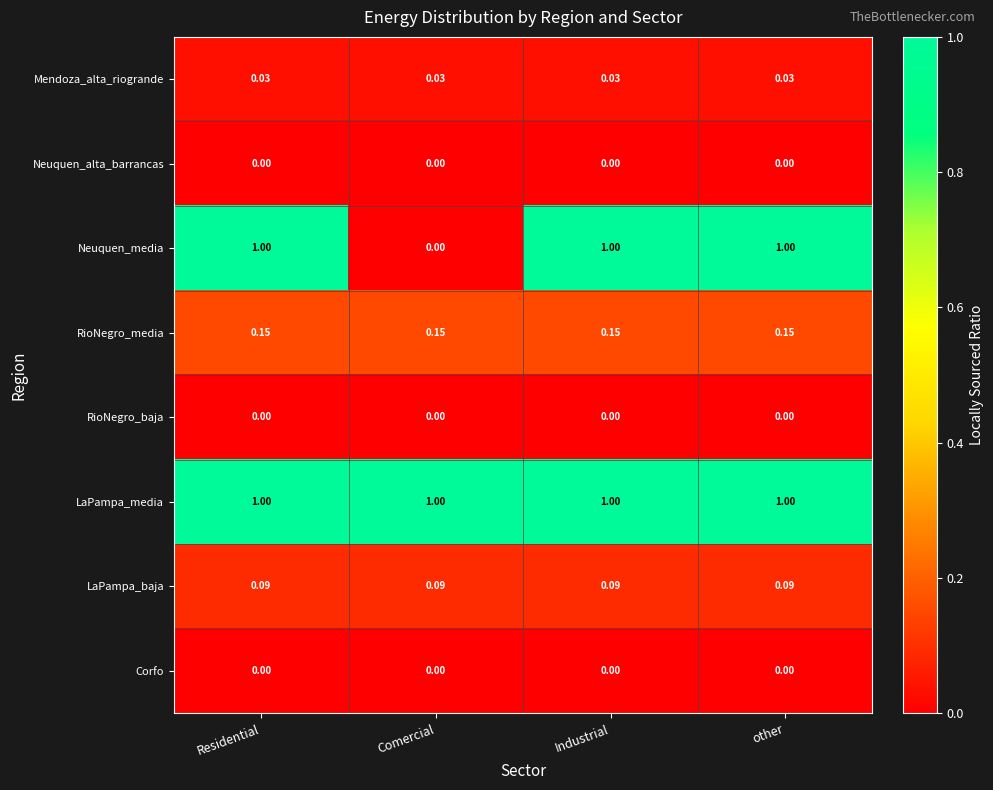

Which series has the largest total across all categories?

LaPampa_media